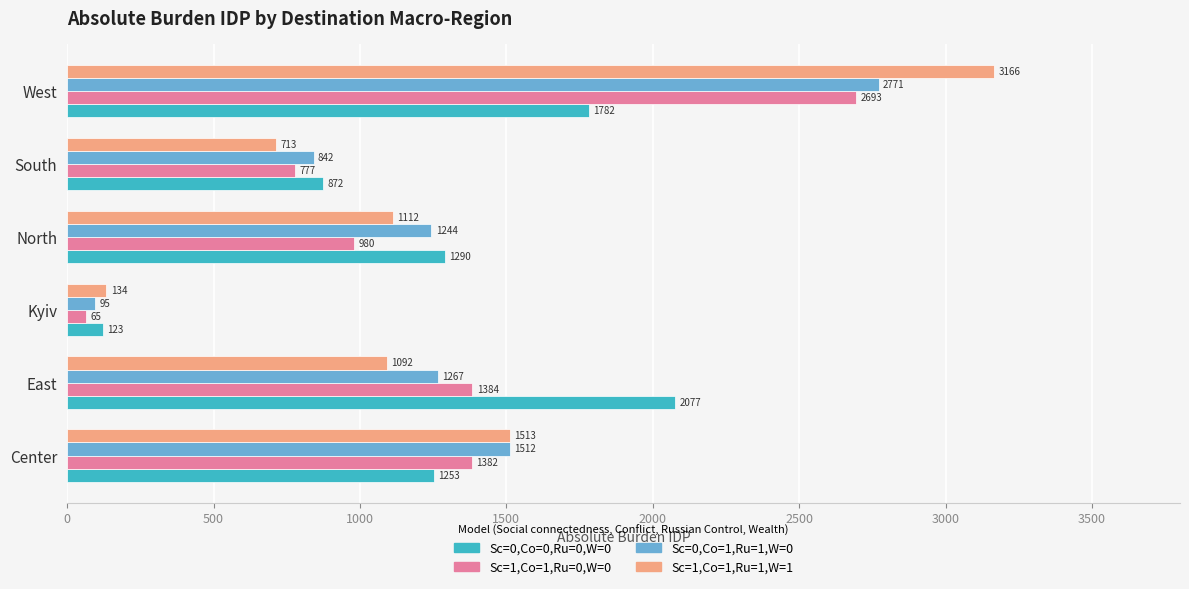

Which series changed the most between North and South?

Sc=0,Co=0,Ru=0,W=0